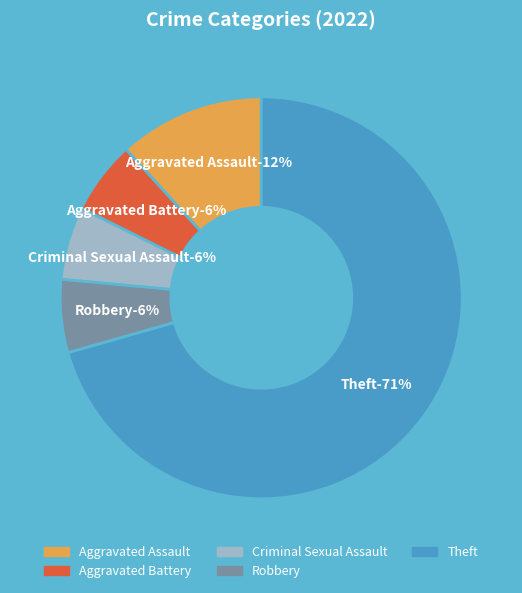

To the nearest percent, what is the combined percentage of Aggravated Battery and Robbery?

12%